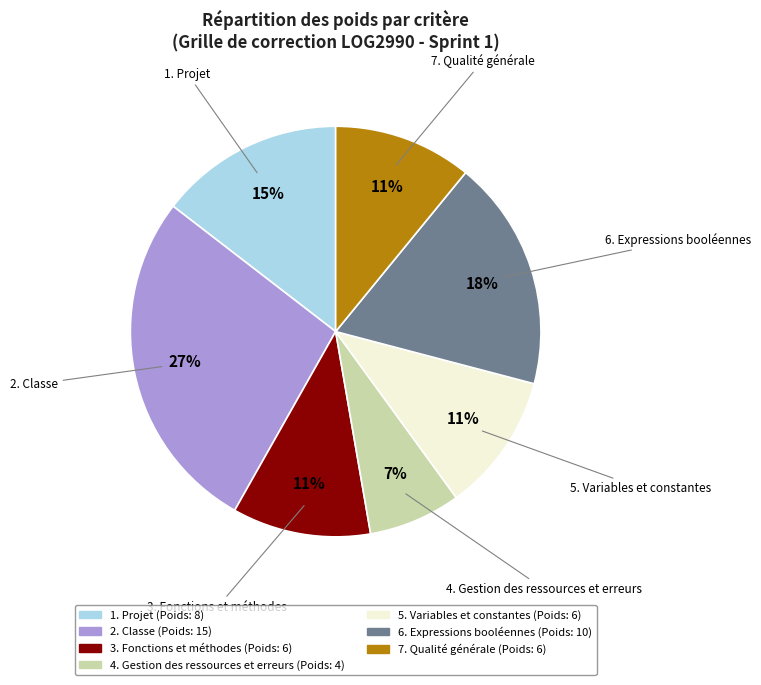

Which category has the biggest portion of the pie?

2. Classe